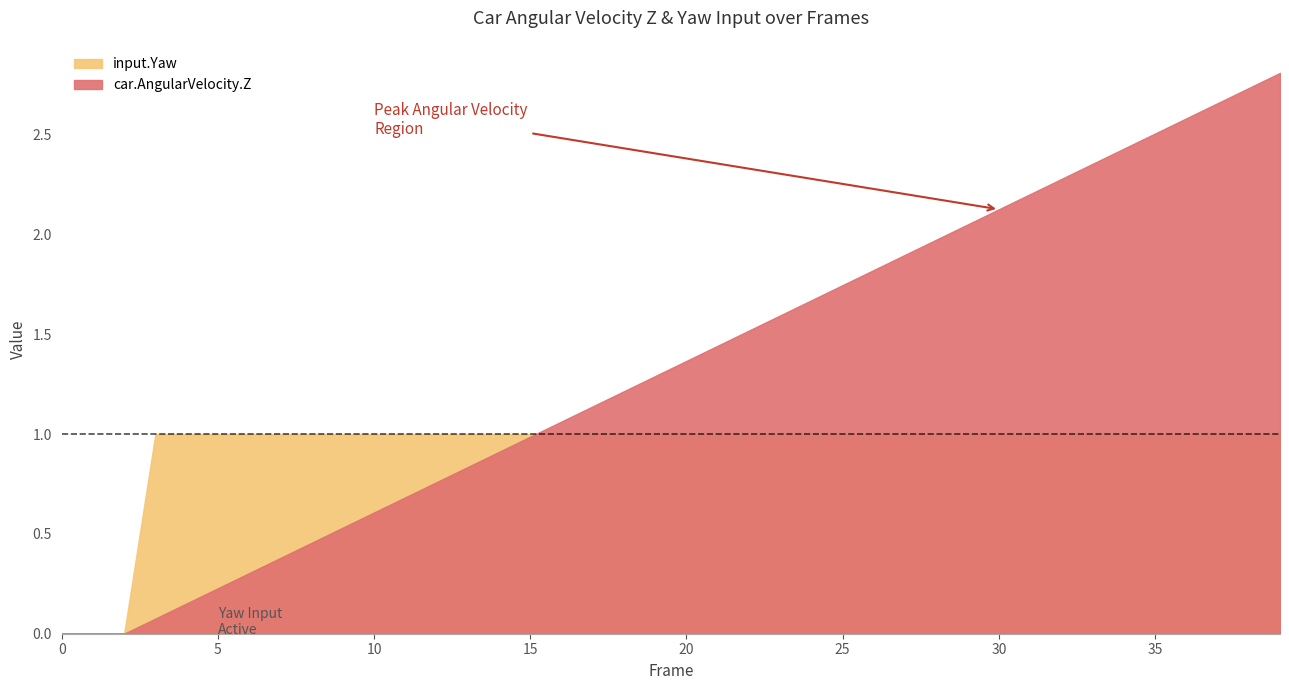

At which category is the sum across all series the highest?

39